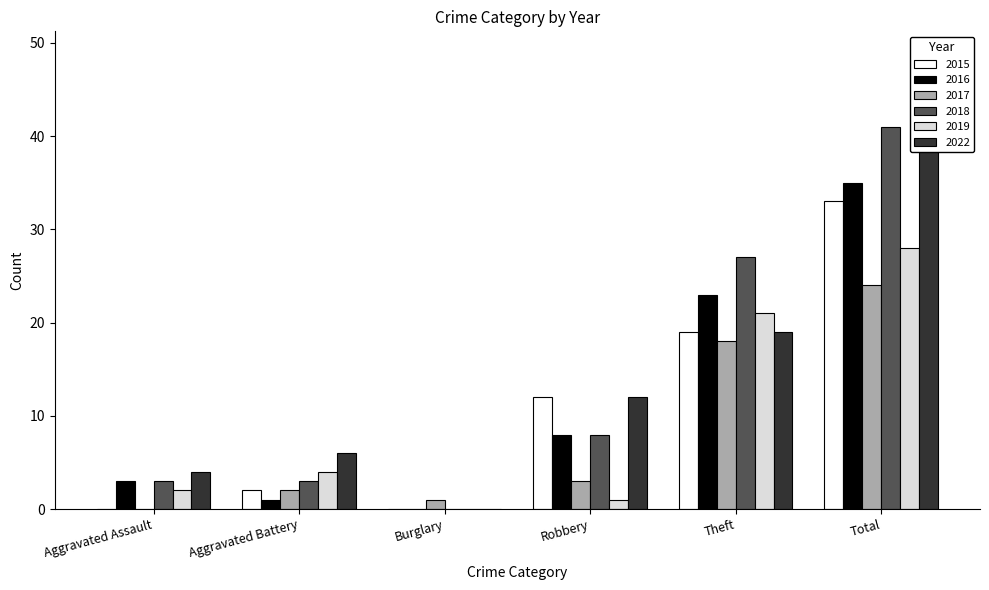

What are all the series names shown in the legend?

2015, 2016, 2017, 2018, 2019, 2022